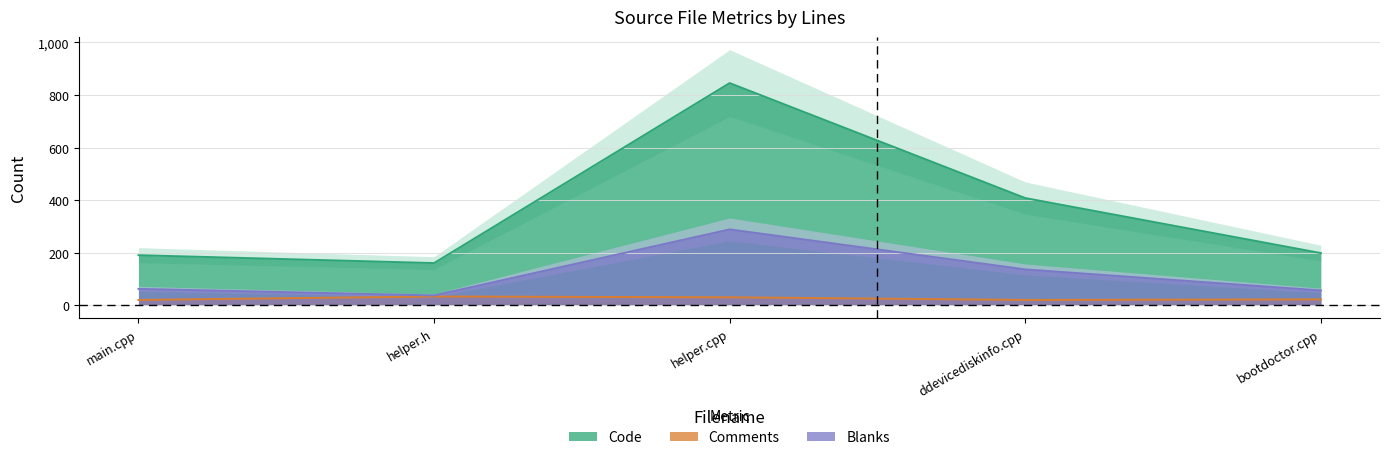

At which category is the sum across all series the highest?

helper.cpp